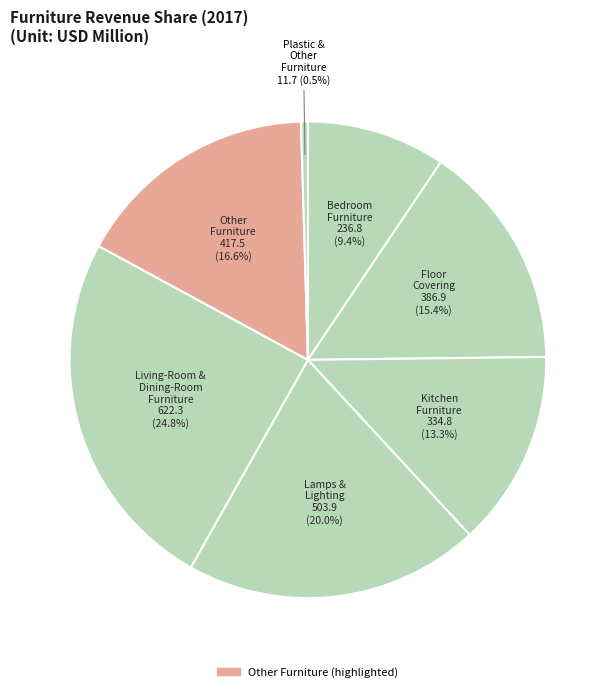

How many segments does this pie chart have?

7